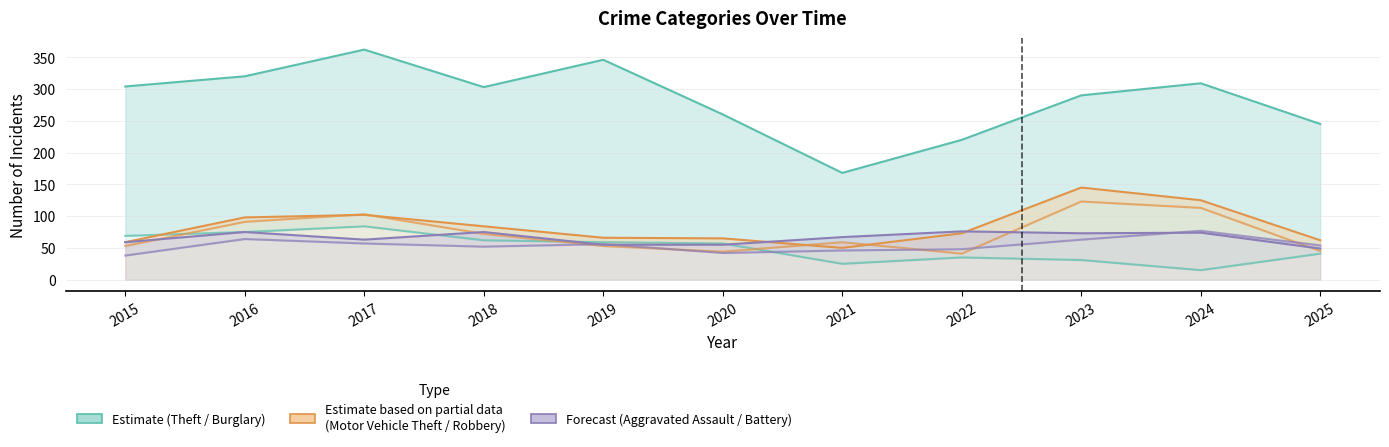

Where is the first local minimum for Theft?

2018